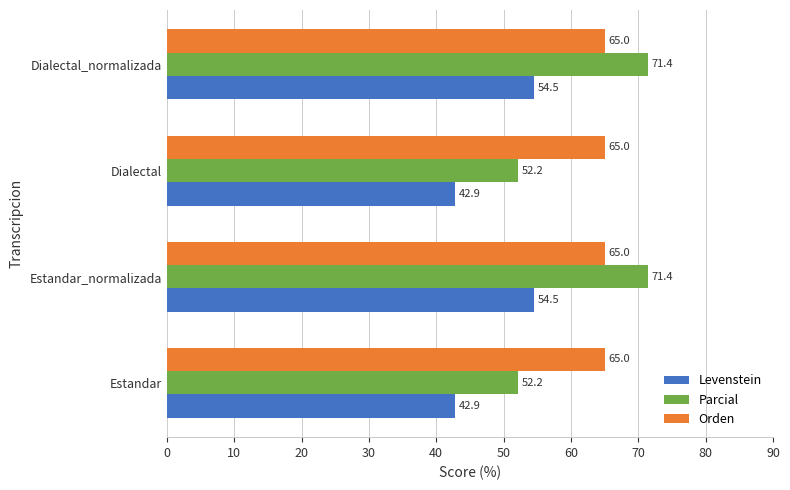

Is it true that Orden equals 13.9 at Dialectal?

False